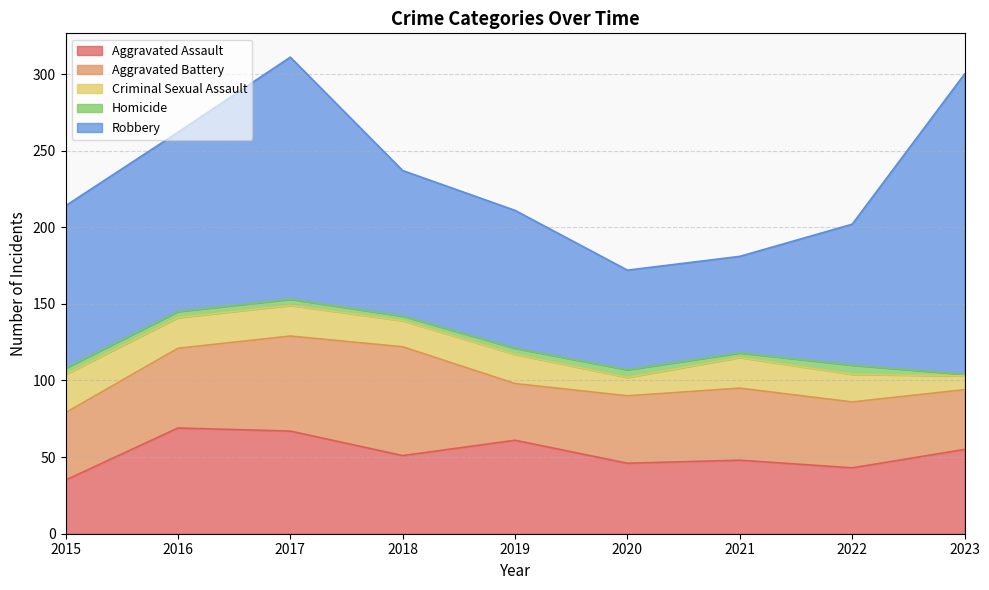

Where does the Robbery series first go above 95?

2015